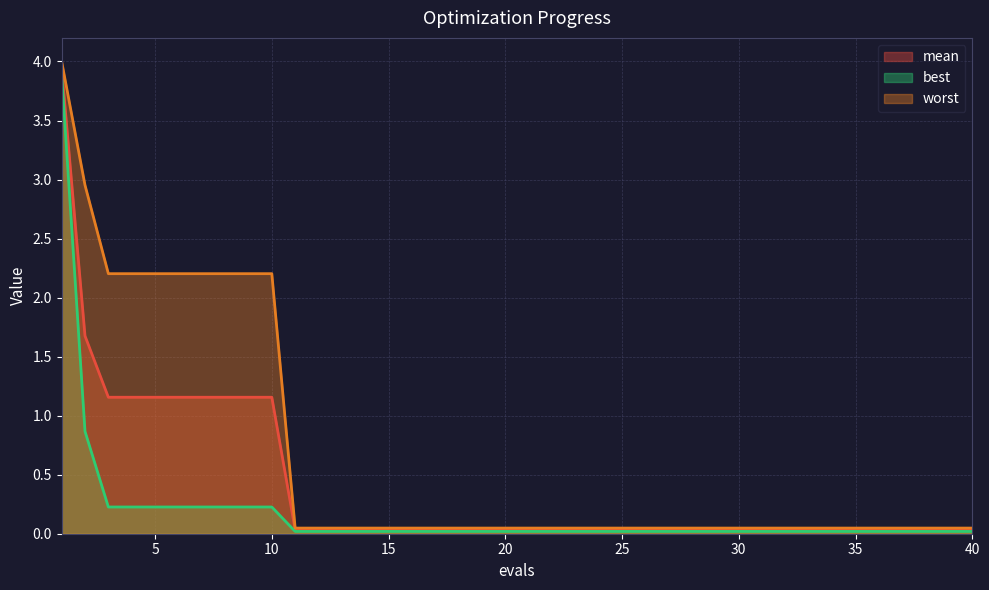

Is it true that mean equals 0.0 at 12?

True